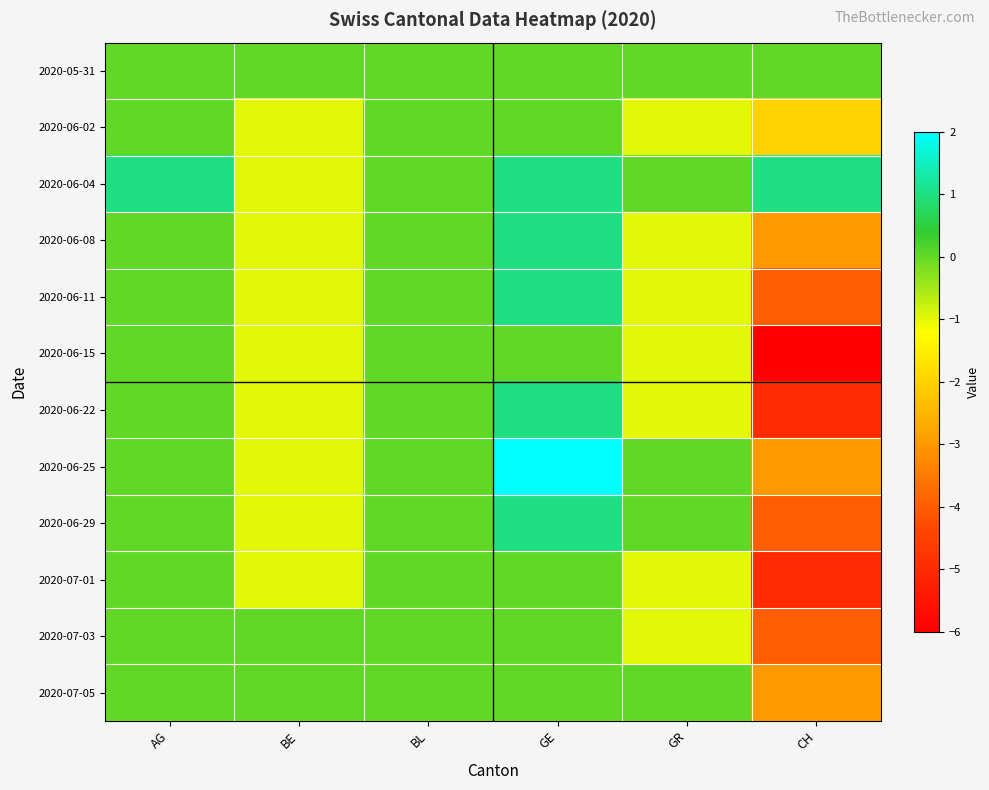

Which series has the largest total across all categories?

2020-06-04